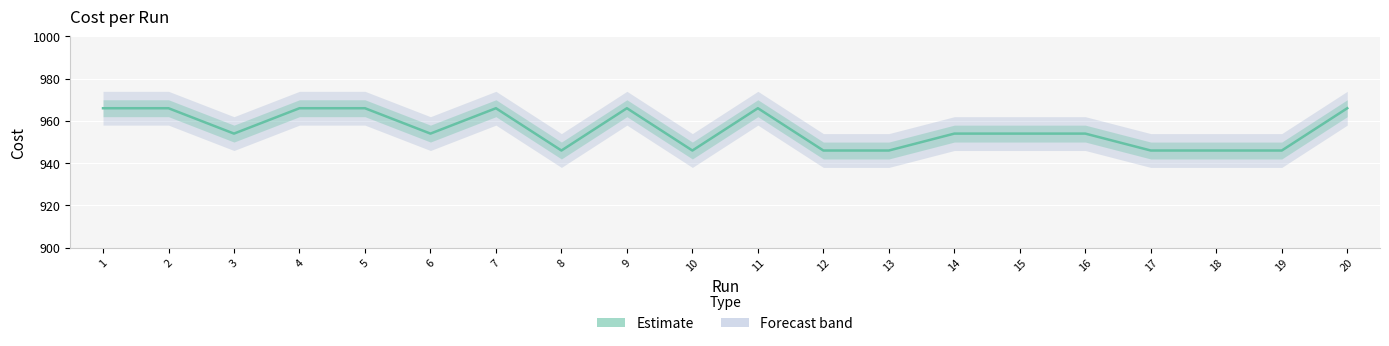

Where does the data first go above 954?

1